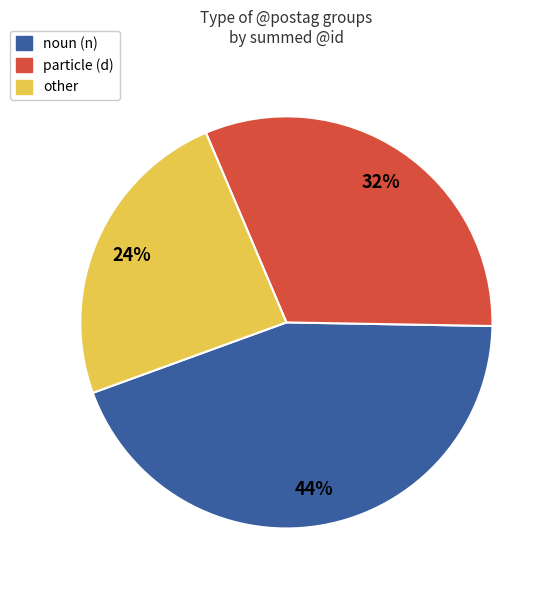

What percentage is the other slice, to the nearest percent?

24%